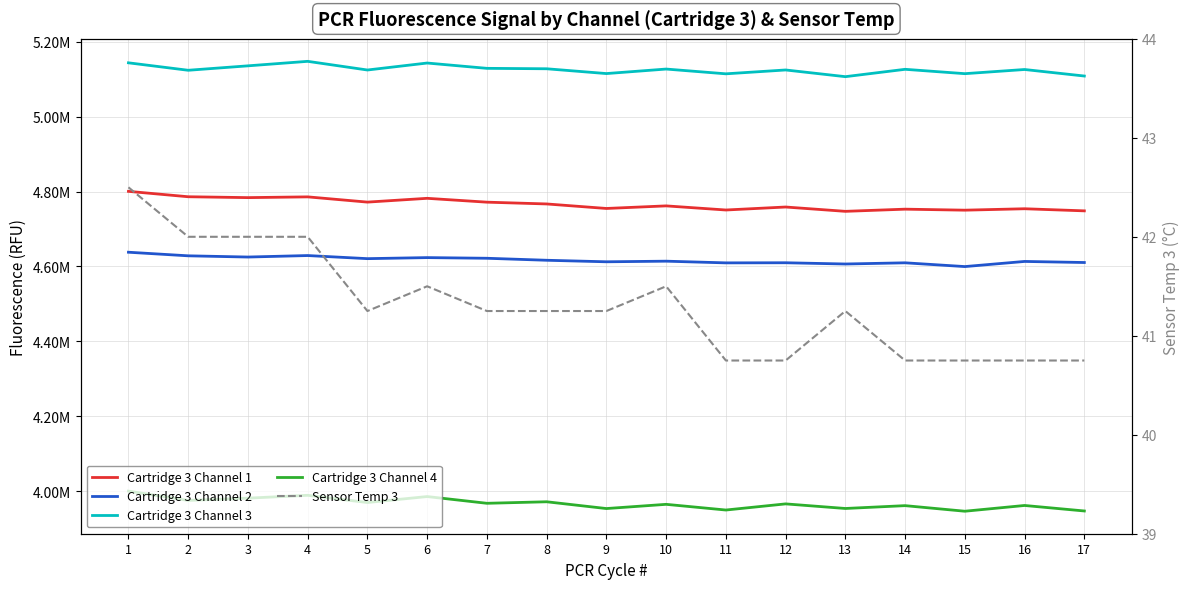

True or false: Sensor Temp 3 and Cartridge 3 Channel 1 intersect in this chart.

False